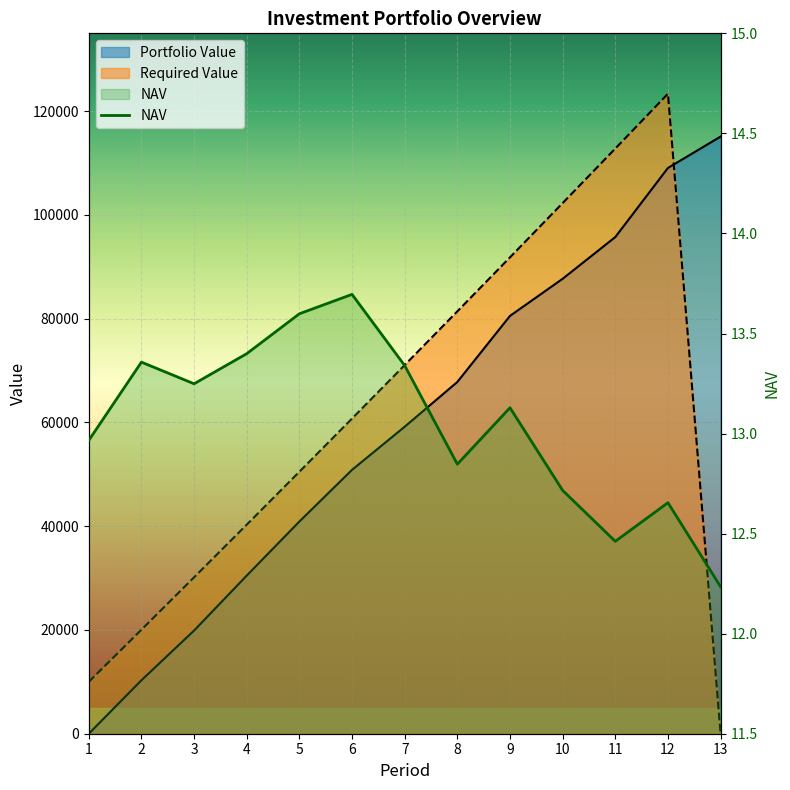

Reading left to right, transcribe all the data shown in this chart.

NAV: 1=13.0	2=13.4	3=13.2	4=13.4	5=13.6	6=13.7	7=13.3	8=12.8	9=13.1	10=12.7	11=12.5	12=12.7	13=12.2
Portfolio Value: 1=0.0	2=10301.6	3=19887.7	4=30481.5	5=40900.7	6=50862.7	7=59177.1	8=67802.6	9=80535.8	10=87687.8	11=95731.1	12=109052.3	13=115100.9
Required Value: 1=10000.0	2=20050.0	3=30150.2	4=40301.0	5=50502.5	6=60755.0	7=71058.8	8=81414.1	9=91821.2	10=102280.3	11=112791.7	12=123355.6	13=0.0